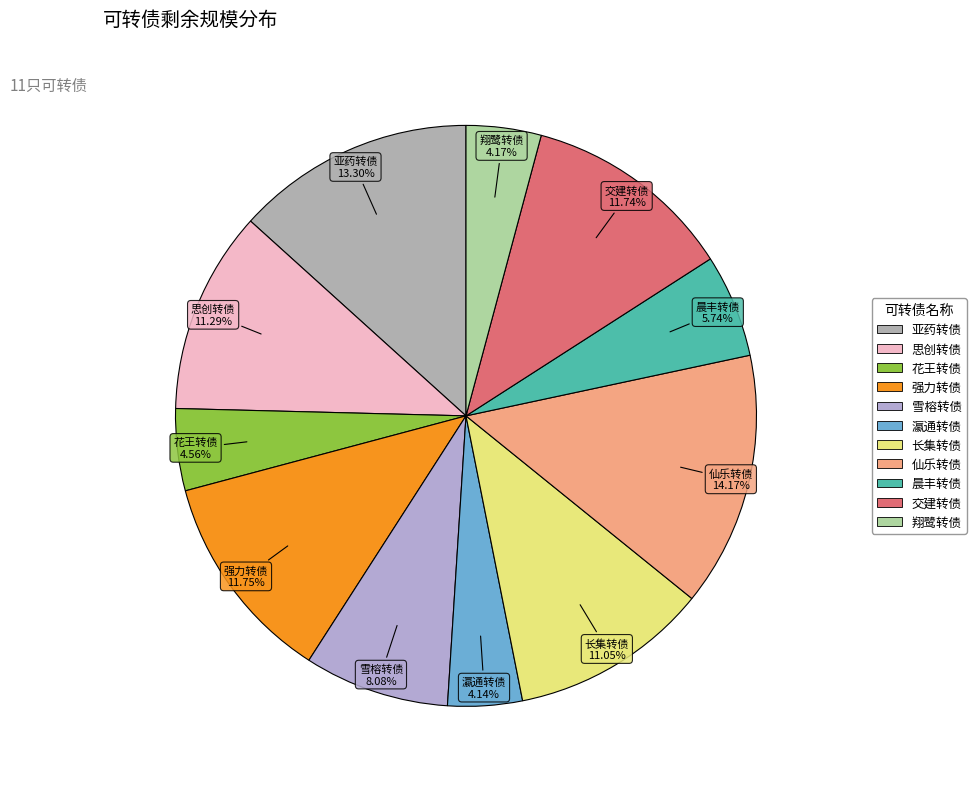

Does any single category account for the majority?

No